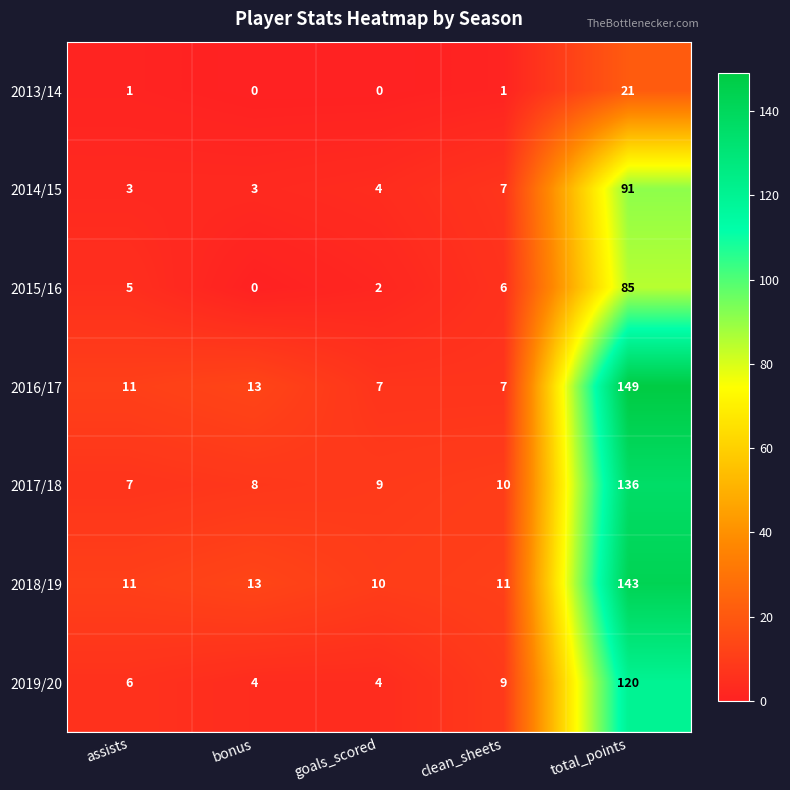

Which category has the highest value in the 2013/14 series?

total_points